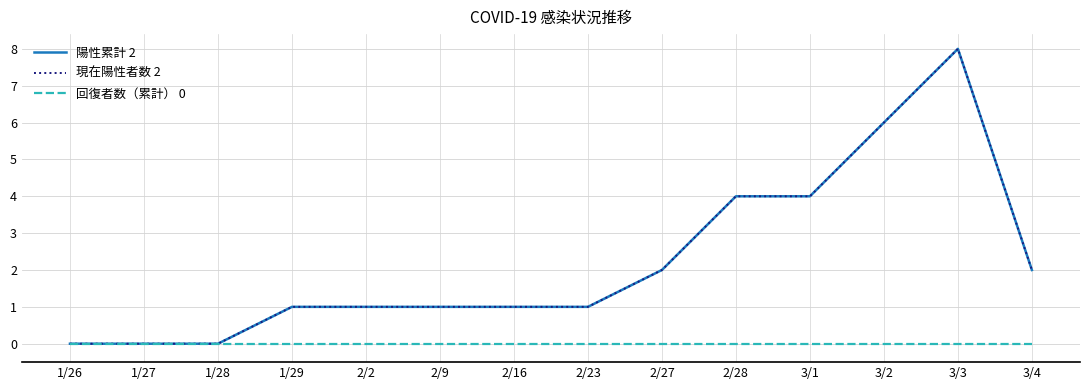

What is the maximum value shown in the chart?

8